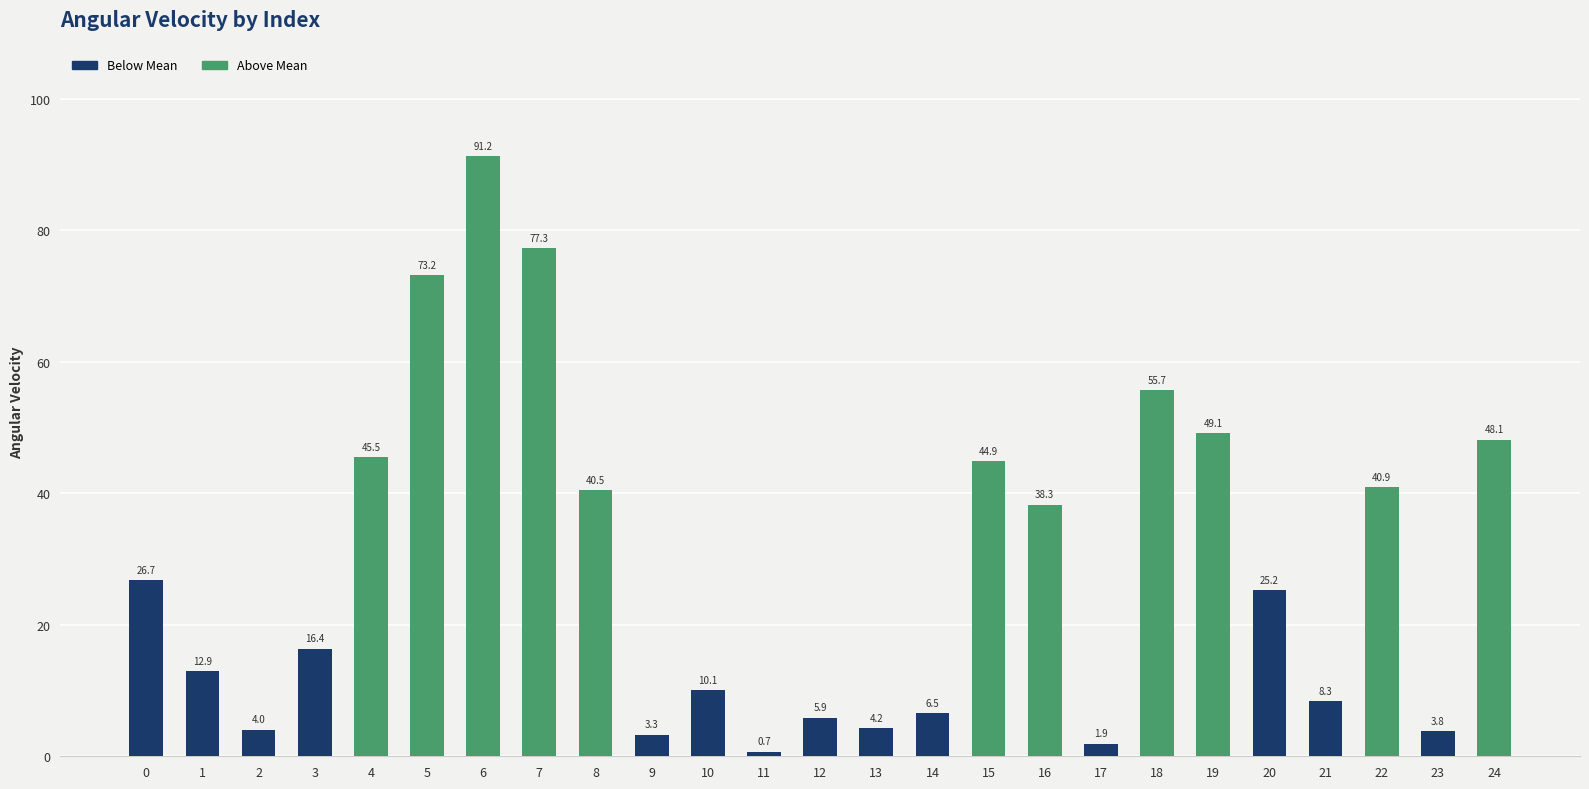

What is the value of the 3rd bar from the left?

4.0